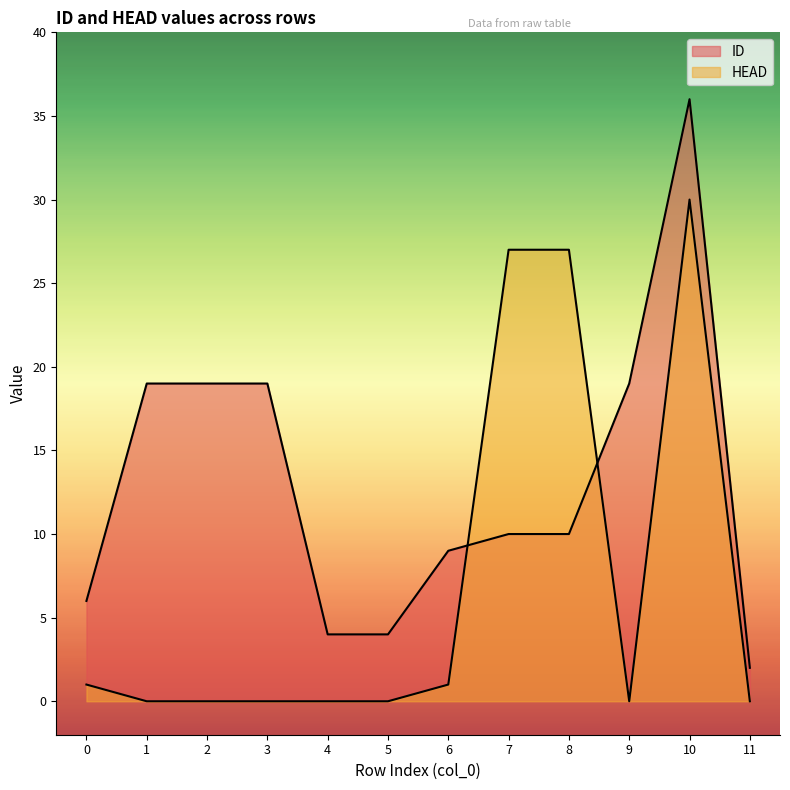

True or false: ID has a value of 1 at 11.

False